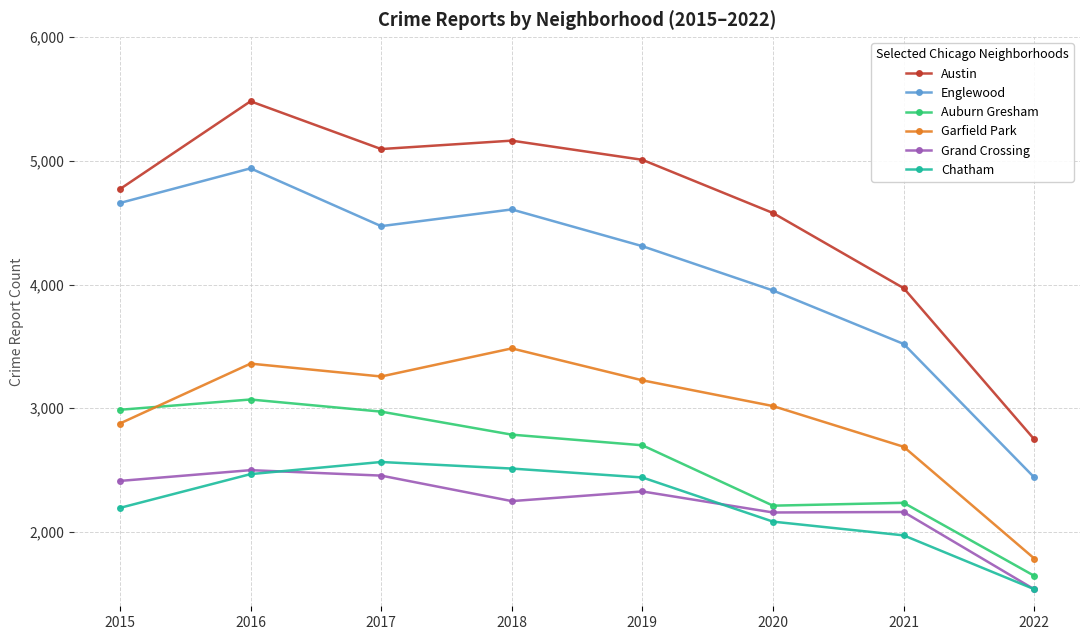

What is the sum of all Englewood values?

32900